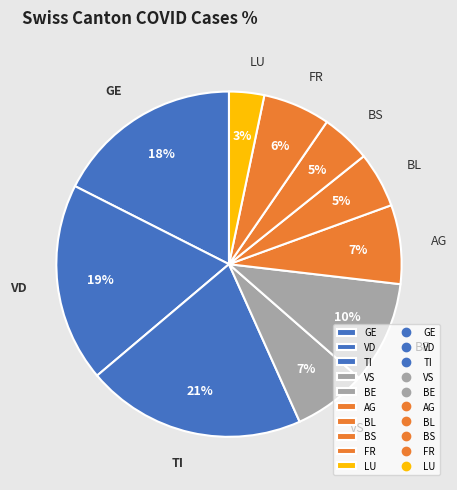

Is it true that LU is 3% of the pie?

True